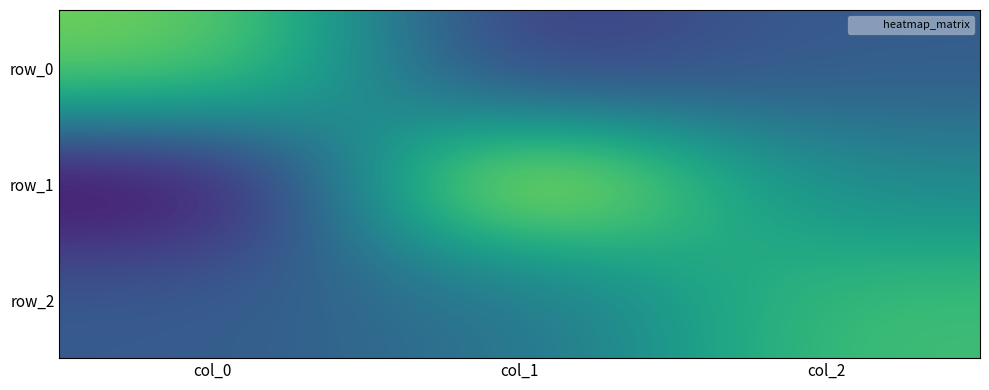

What is the smallest value displayed?

-0.7